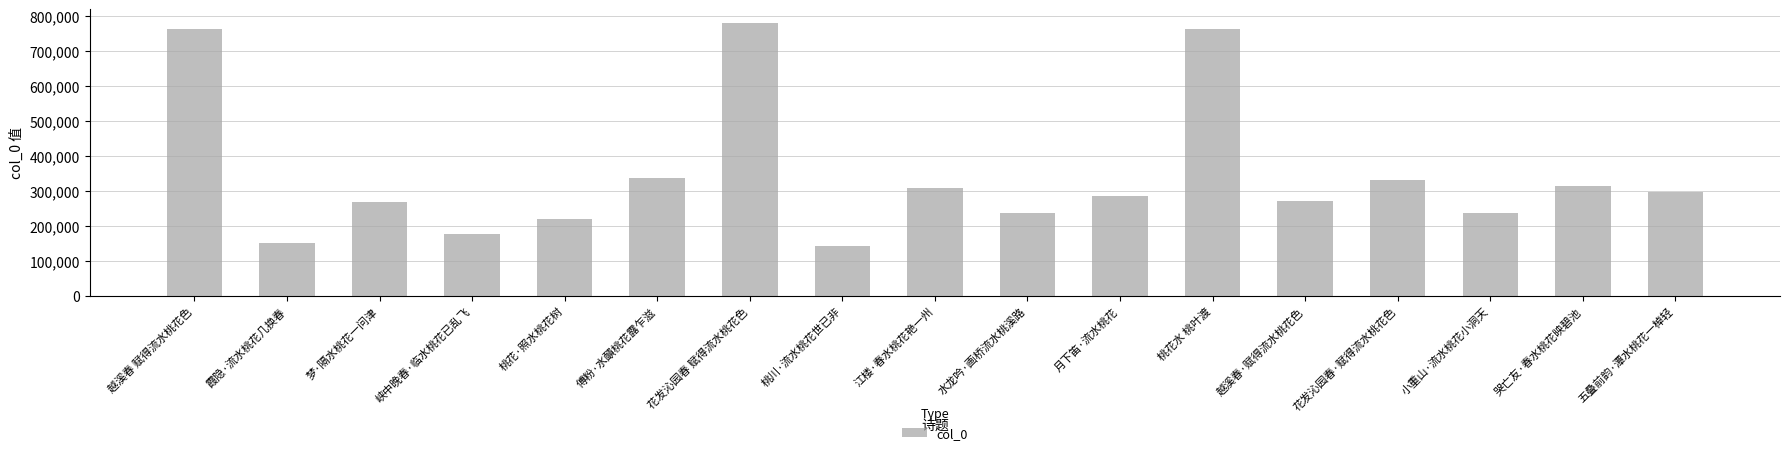

The value at 峡中晚春·临水桃花已乱飞 is 278321. True or false?

False